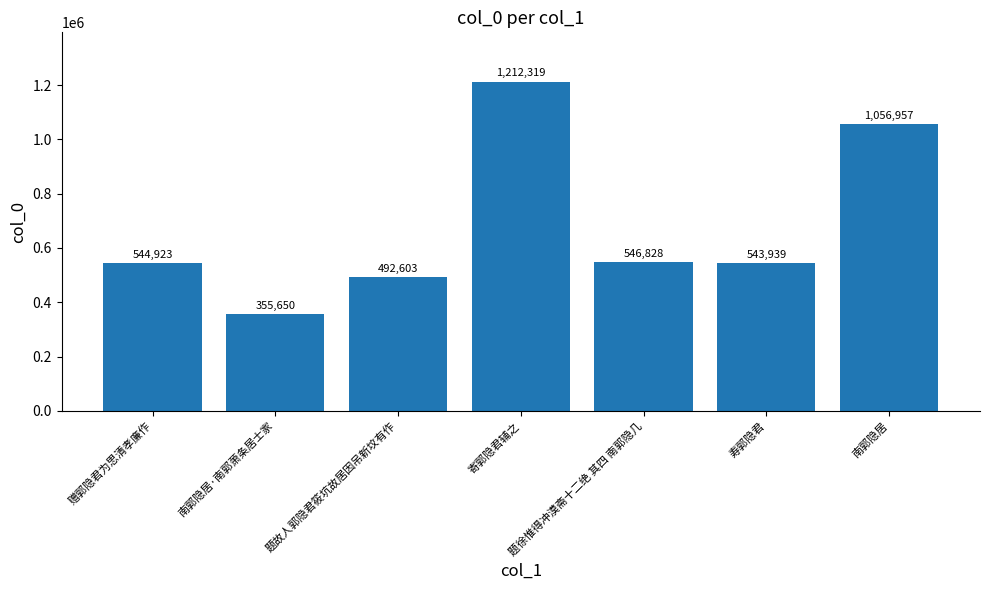

What is the average value?

679031